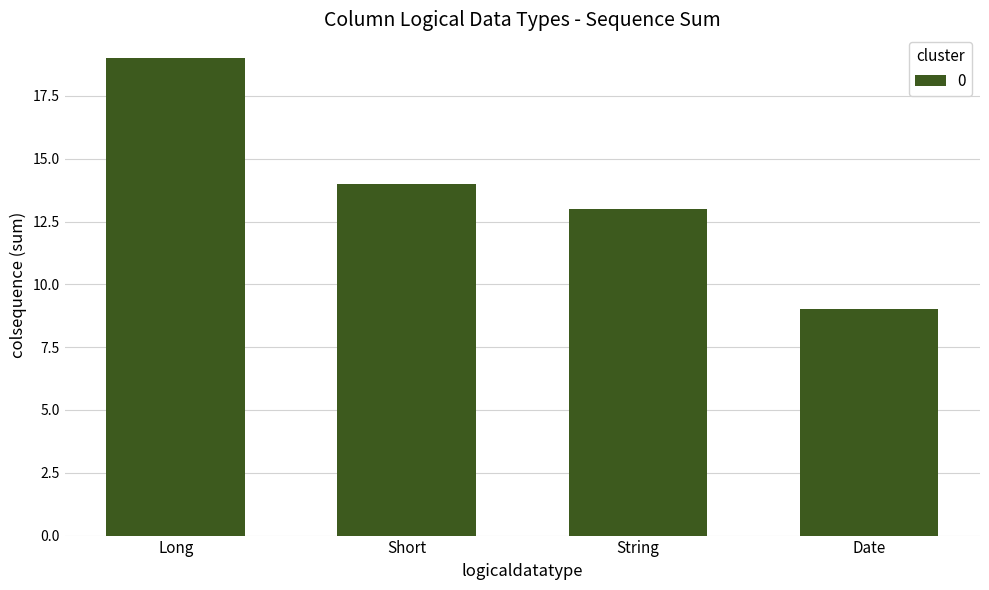

Rank the categories by value from highest to lowest.

Long, Short, String, Date